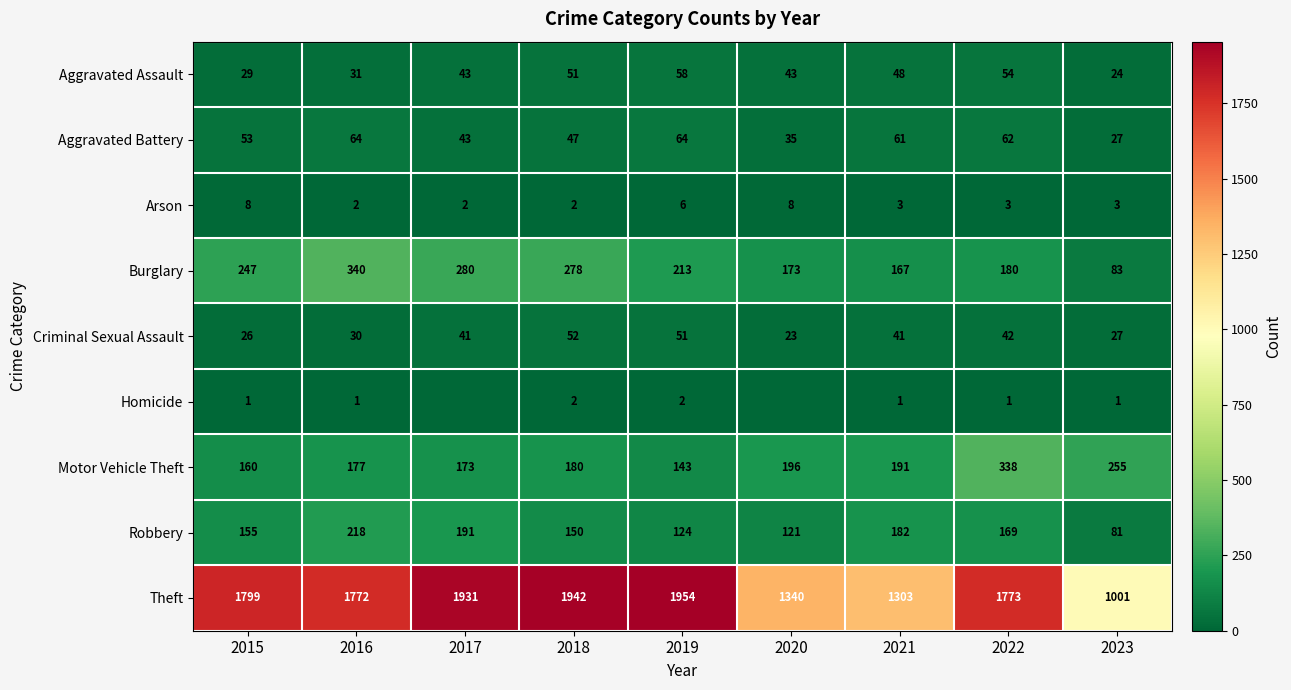

What is the sum of all Arson values?

37